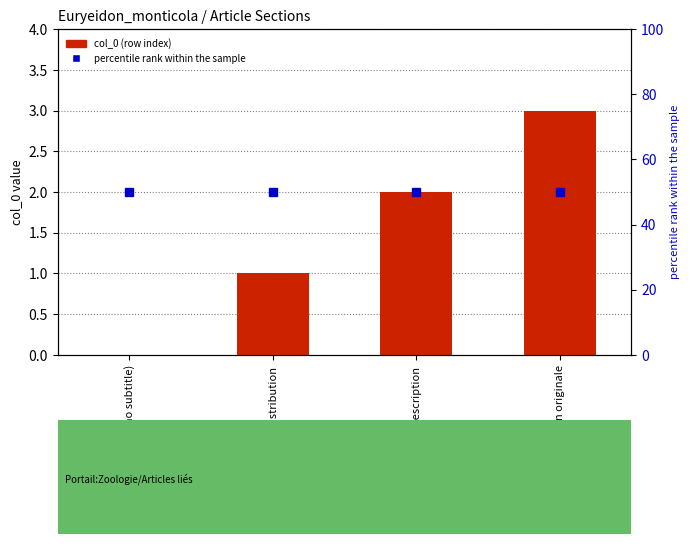

Is it true that the value at (no subtitle) is 0?

True